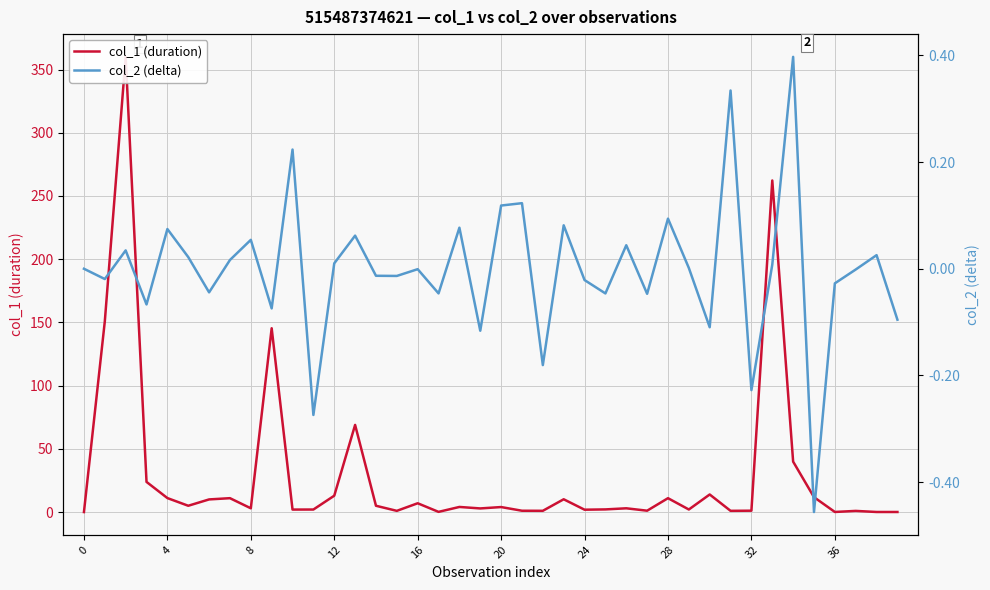

How many data points in col_2 (delta) are less than 0?

20